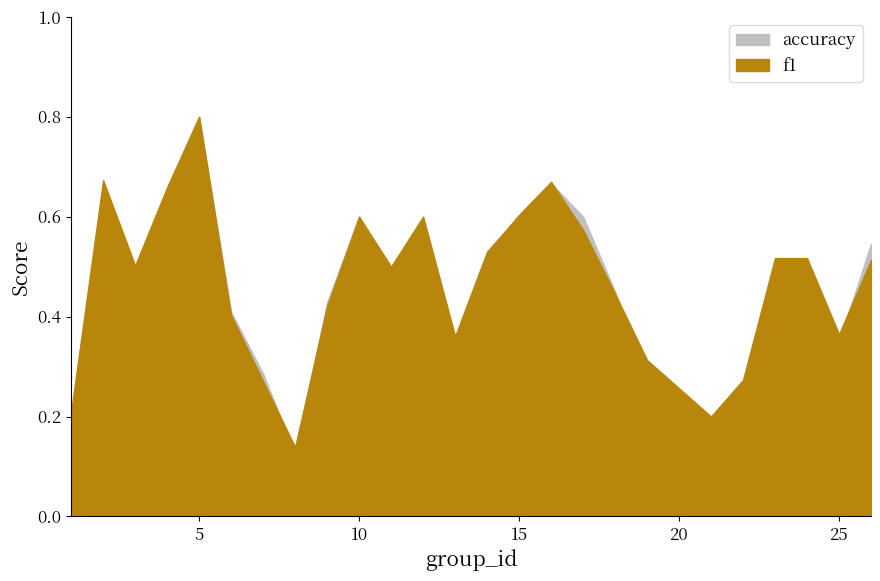

True or false: f1 has more than 1 interior local peaks.

True